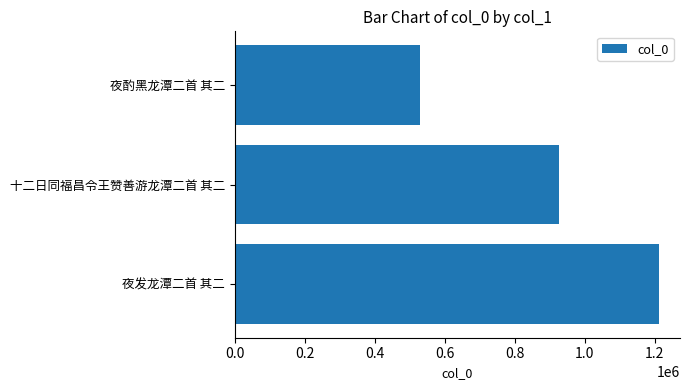

The chart shows a value of 455155 at 十二日同福昌令王赞善游龙潭二首 其二. True or false?

False